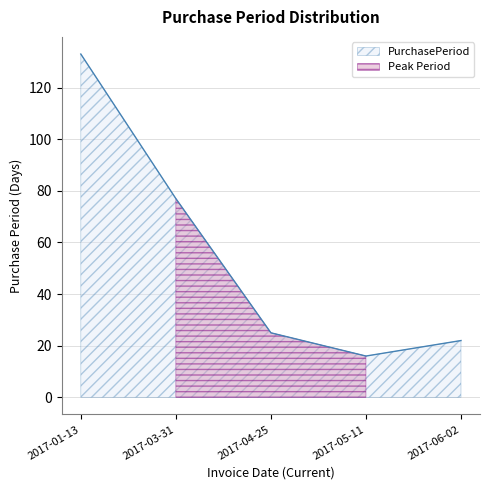

Where does the data first go above 25?

2017-01-13